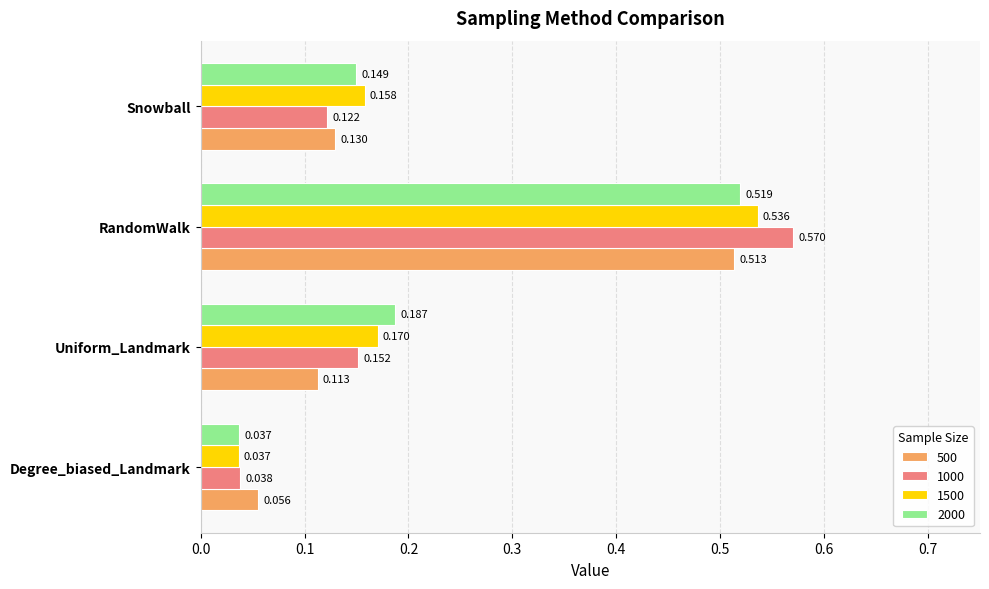

At which category is the sum across all series the highest?

RandomWalk